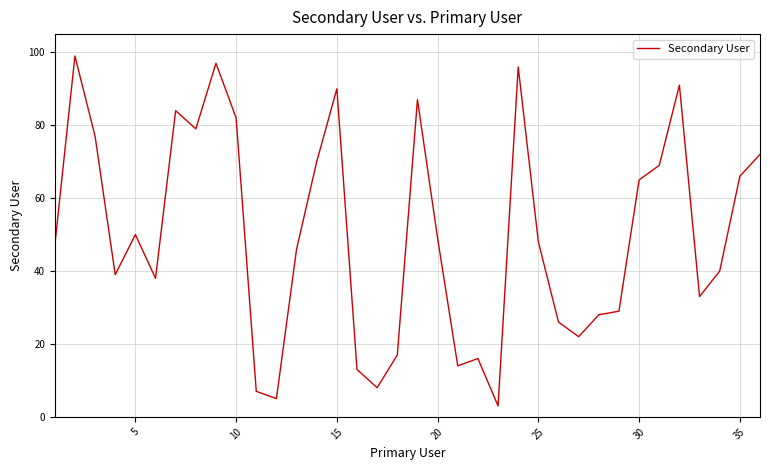

What is the difference between the maximum and minimum values?

96